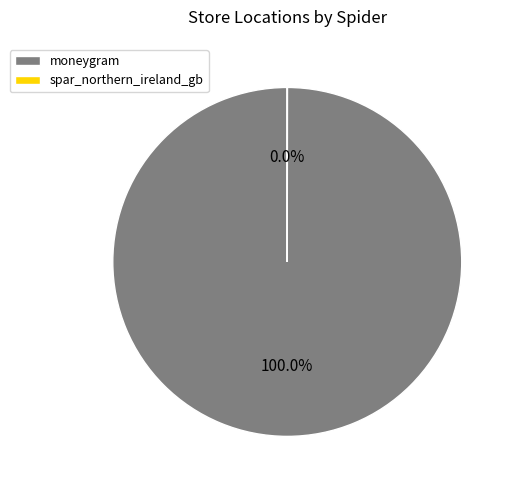

True or false: moneygram accounts for 100% of the total.

True